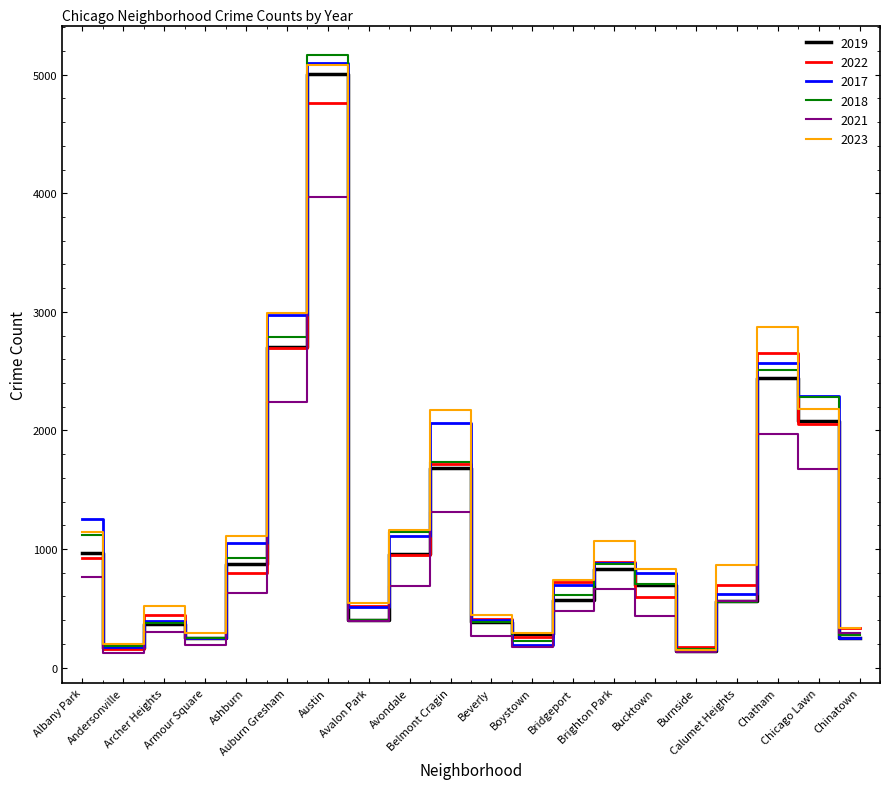

How many interior local peaks does the 2022 series have?

5